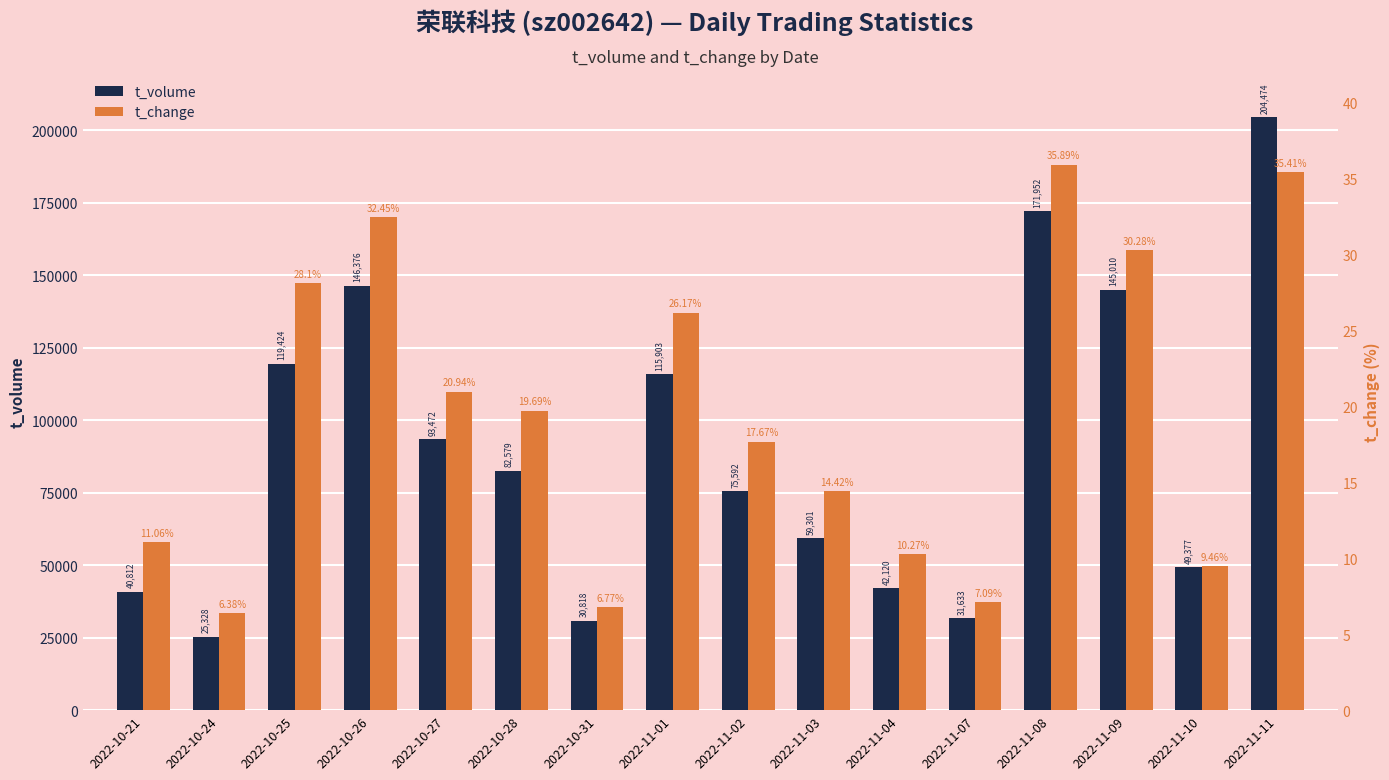

Which label corresponds to the smallest value in the chart?

2022-10-24